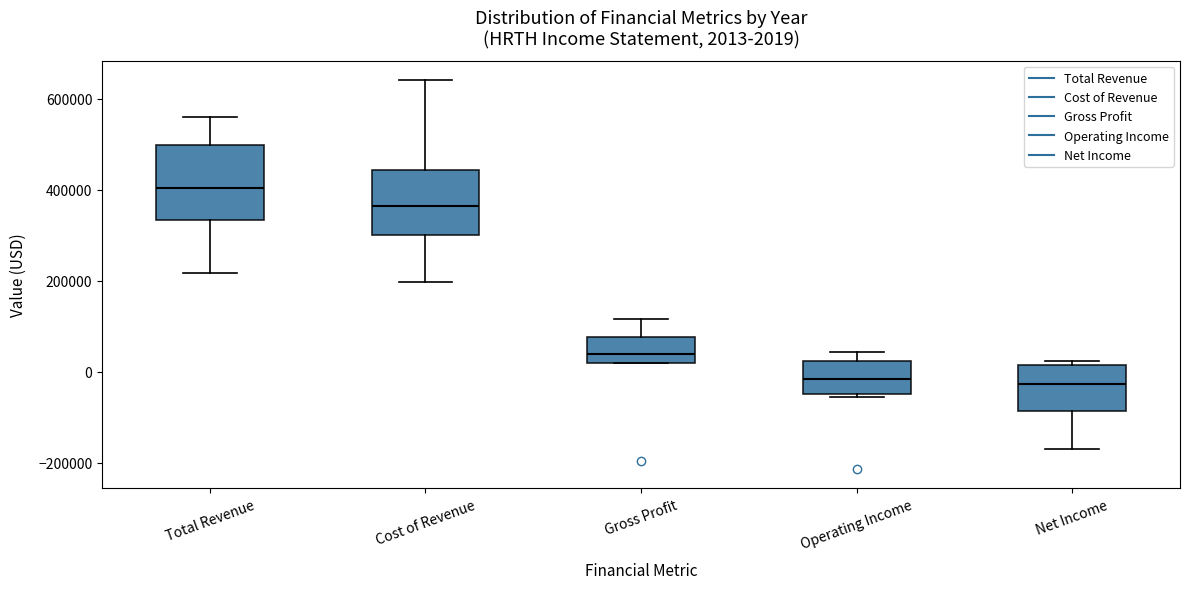

Which box has the highest median line?

Total Revenue